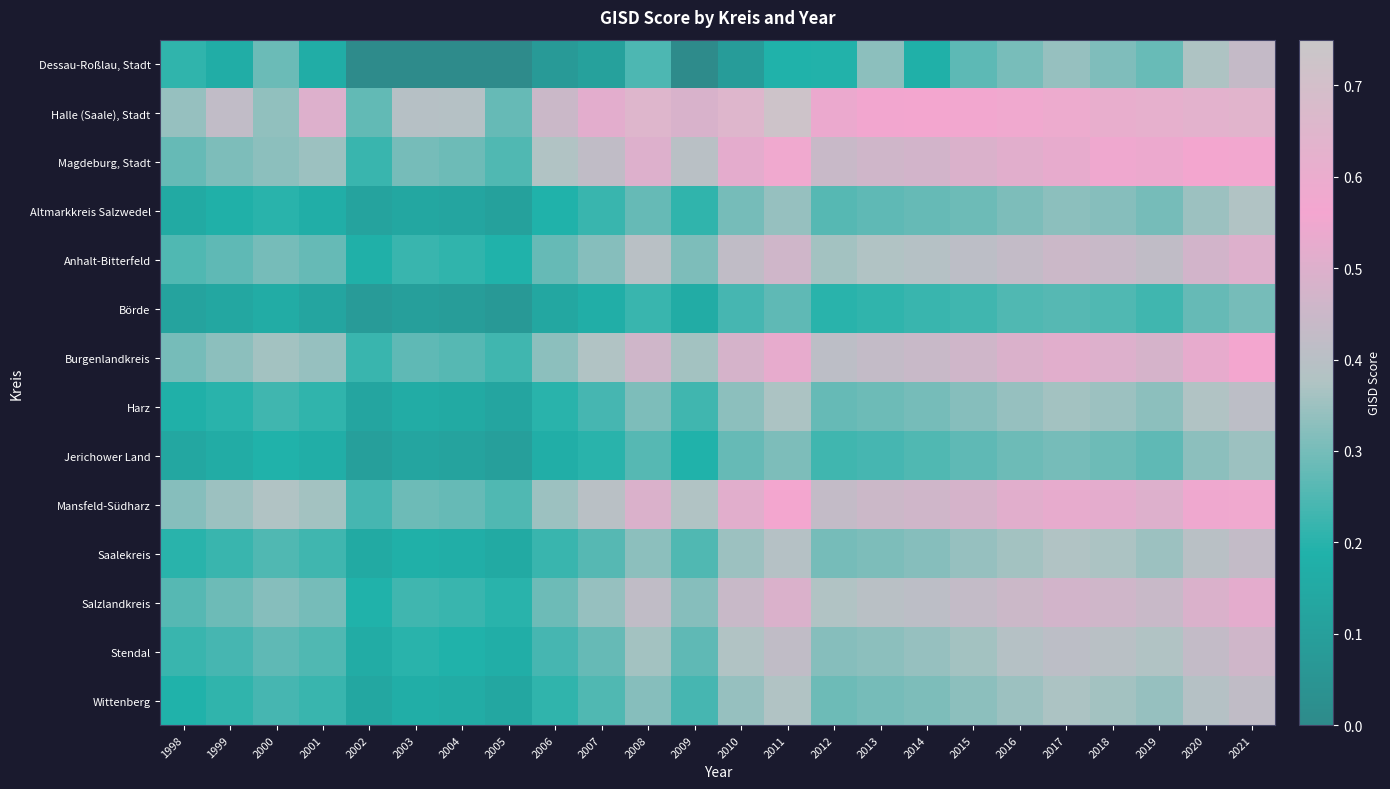

List the series in order of their peak value, highest first.

Halle (Saale), Stadt, Magdeburg, Stadt, Mansfeld-Südharz, Burgenlandkreis, Salzlandkreis, Anhalt-Bitterfeld, Stendal, Dessau-Roßlau, Stadt, Saalekreis, Wittenberg, Harz, Altmarkkreis Salzwedel, Jerichower Land, Börde